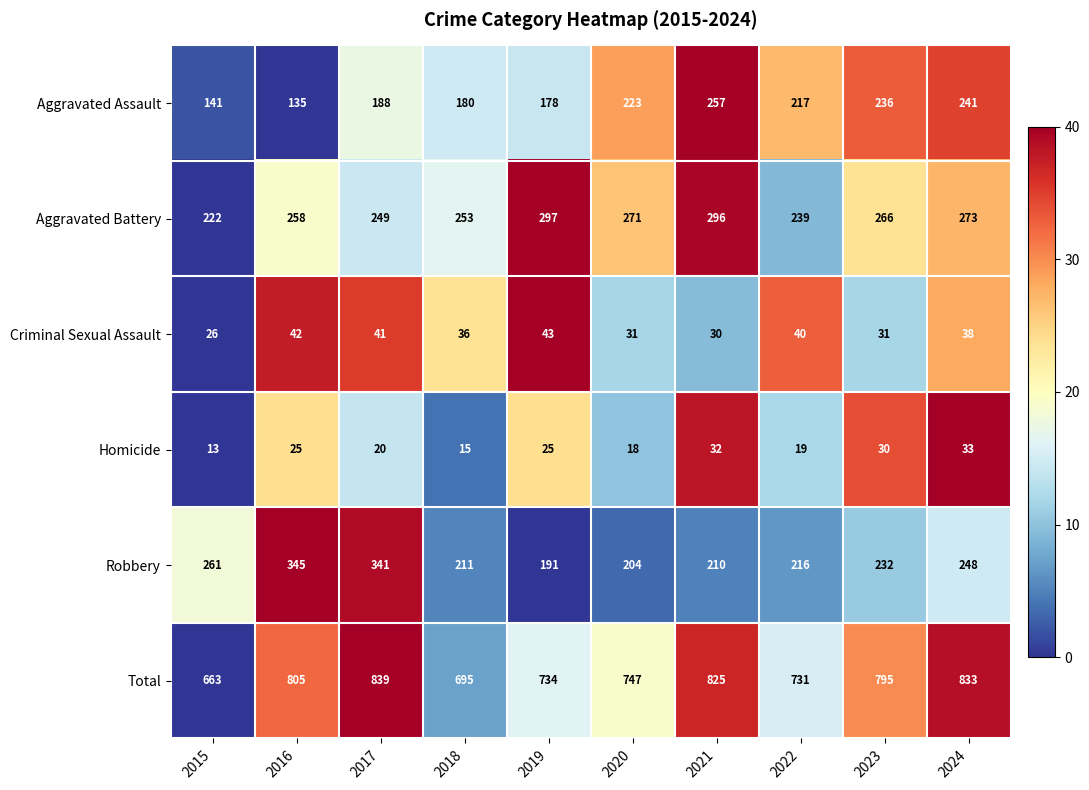

At which label does Homicide reach its minimum?

2015